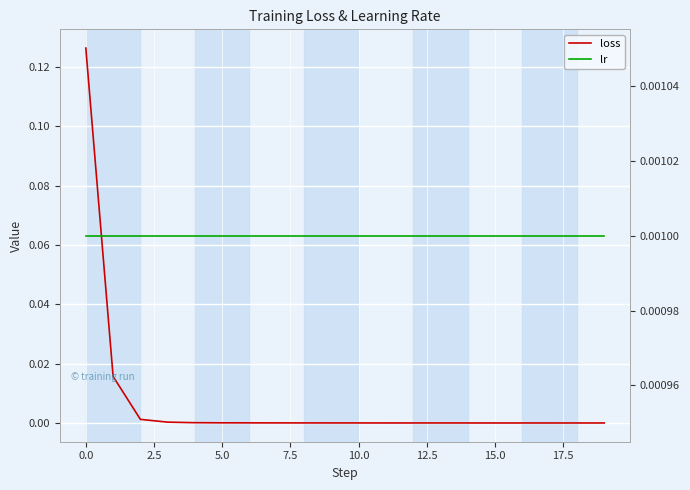

Between 11 and 16, which is larger?

11